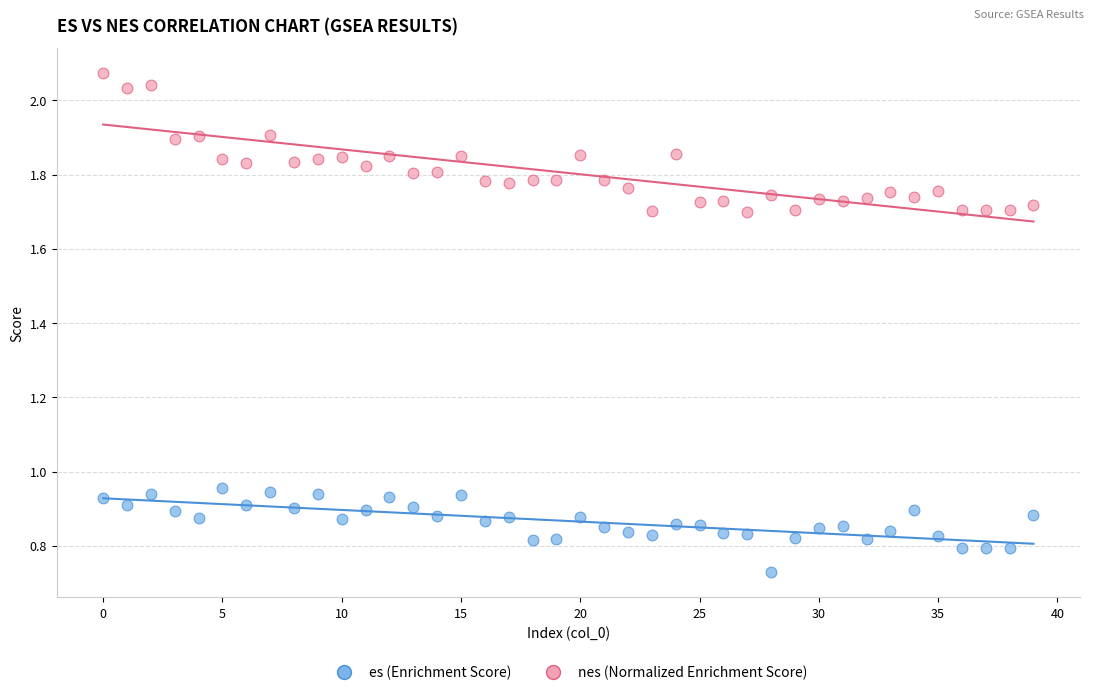

Which series has the largest Y range (max minus min)?

nes (Normalized Enrichment Score)